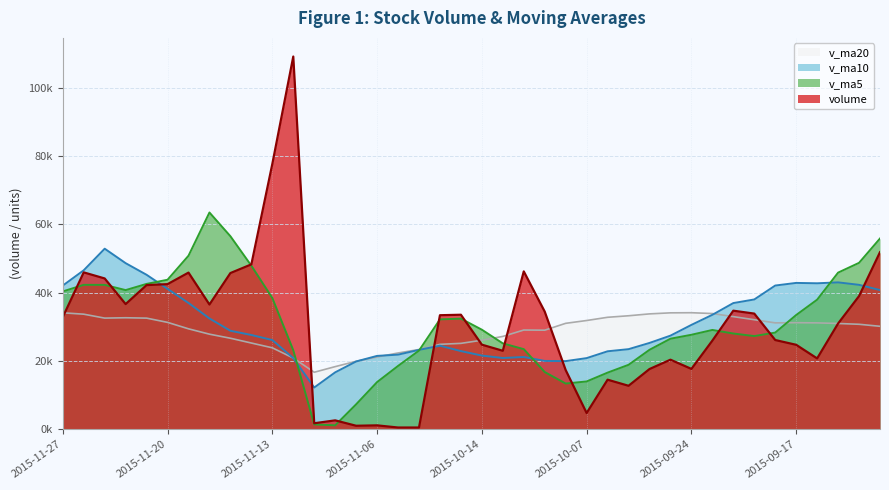

Reading left to right, extract all data points from this chart.

volume: 32.8	45.9	44.1	36.6	42.2	42.5	45.8	36.5	45.7	48.2	77.6	109.1	1.8	2.6	1.0	1.1	0.5	0.5	33.4	33.5	24.7	23.0	46.2	34.4	17.3	4.7	14.5	12.7	17.6	20.4	17.7	25.9	34.7	33.8	26.1	24.7	20.7	30.9	39.0	51.8
v_ma5: 40.3	42.3	42.2	40.7	42.5	43.7	50.8	63.4	56.5	47.9	38.4	23.1	1.4	1.2	7.3	13.8	18.5	23.0	32.2	32.4	29.1	25.1	23.4	16.7	13.4	14.0	16.6	18.9	23.3	26.5	27.6	29.1	28.0	27.3	28.3	33.4	37.9	45.8	48.7	55.8
v_ma10: 42.0	46.5	52.8	48.6	45.2	41.1	37.0	32.4	28.8	27.6	26.1	20.8	12.2	16.7	19.8	21.5	21.8	23.2	24.4	22.9	21.6	20.8	21.1	20.0	19.9	20.8	22.8	23.4	25.3	27.4	30.5	33.5	36.9	38.0	42.1	42.8	42.7	43.0	42.3	40.7
v_ma20: 34.1	33.7	32.5	32.6	32.5	31.3	29.4	27.8	26.6	25.2	23.8	20.8	16.7	18.3	19.9	21.1	22.3	23.3	24.9	25.1	26.0	27.2	29.0	29.0	31.0	31.8	32.8	33.2	33.8	34.1	34.1	33.9	33.0	32.1	31.1	31.2	31.1	30.9	30.7	30.1